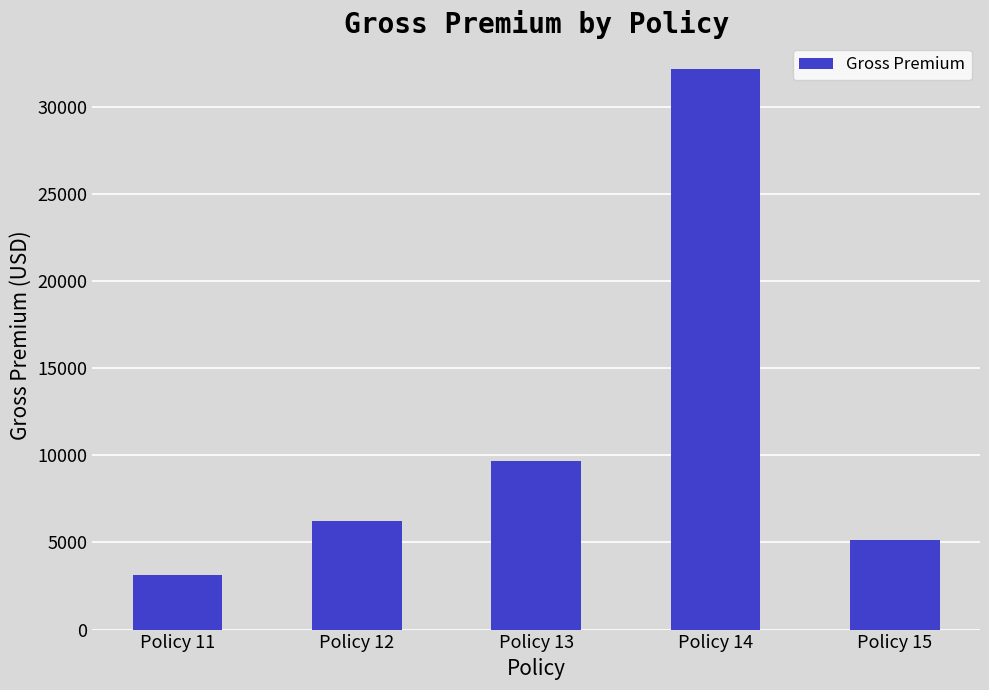

Reading right to left, transcribe all the data shown in this chart.

Policy 15=5121	Policy 14=32132	Policy 13=9657	Policy 12=6232	Policy 11=3121